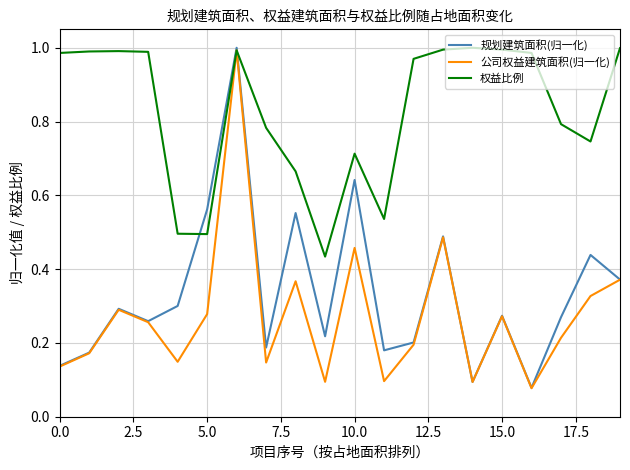

Which series has the largest total across all categories?

权益比例